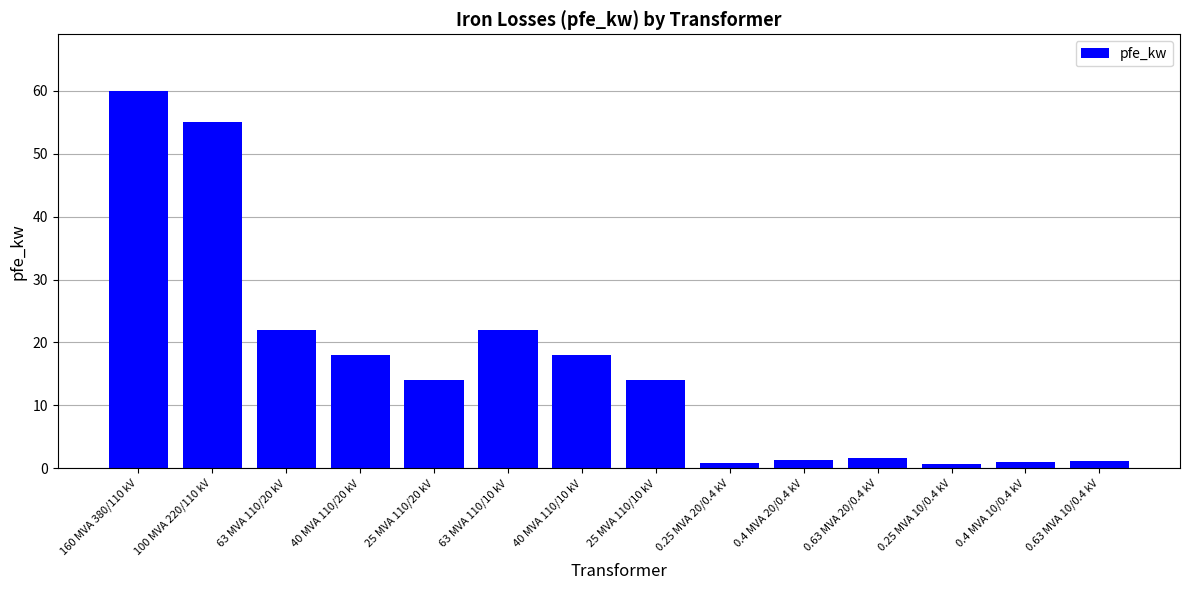

How many series are shown in this chart?

1